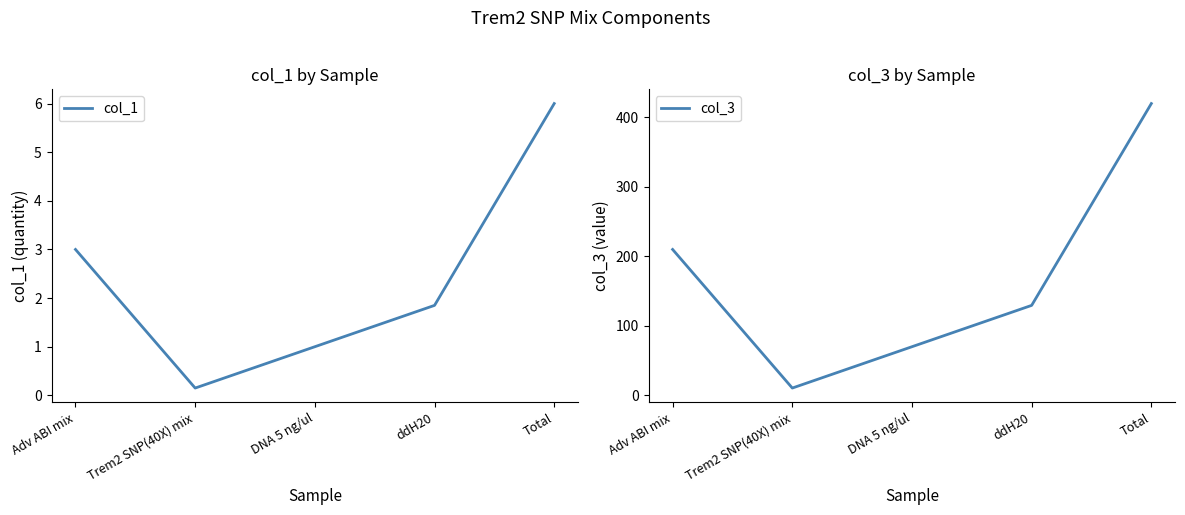

Read the col_1 value at Trem2 SNP(40X) mix.

0.1